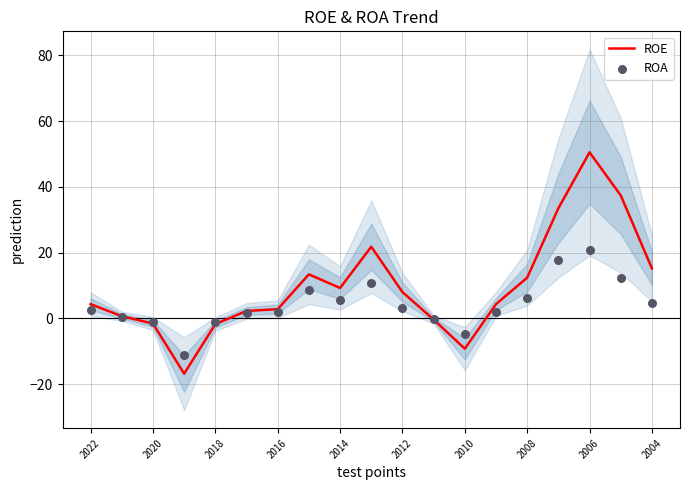

Is the value of ROA at 18 greater than the value of ROE at 17?

No